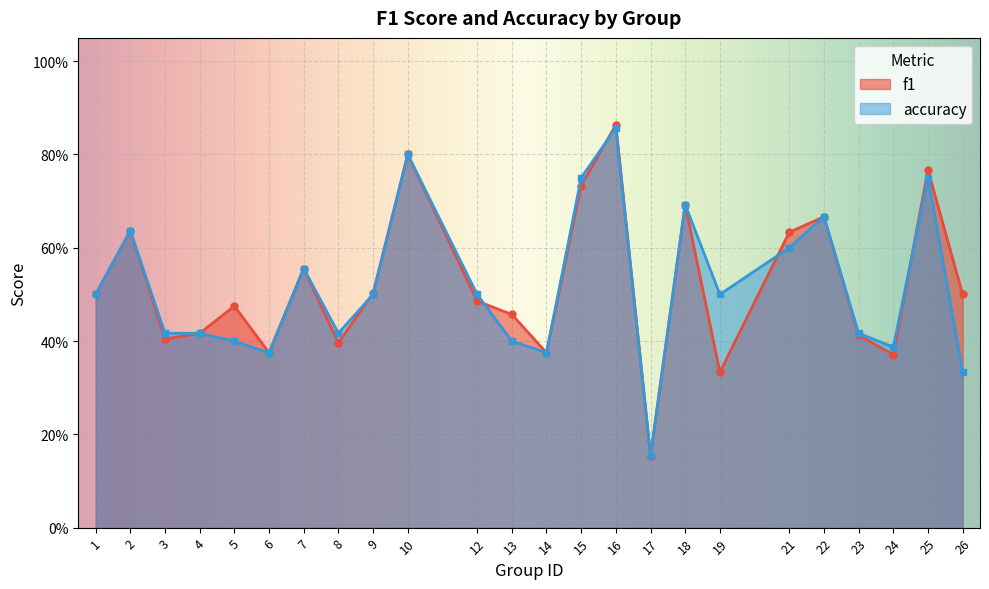

What is the sum of the accuracy values at 10 and 15?

1.6